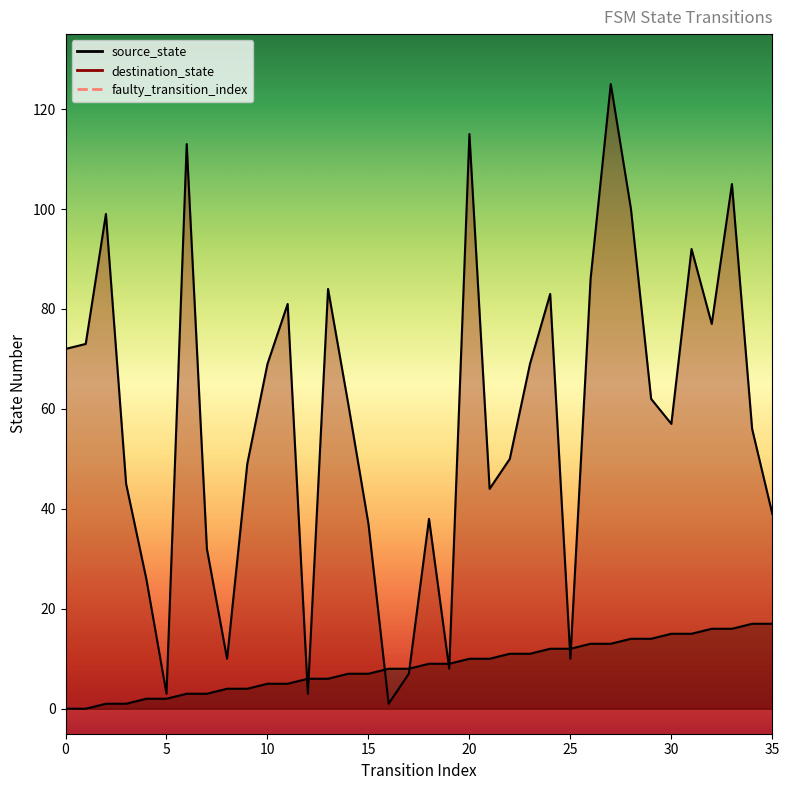

Which series has the largest total across all categories?

destination_state